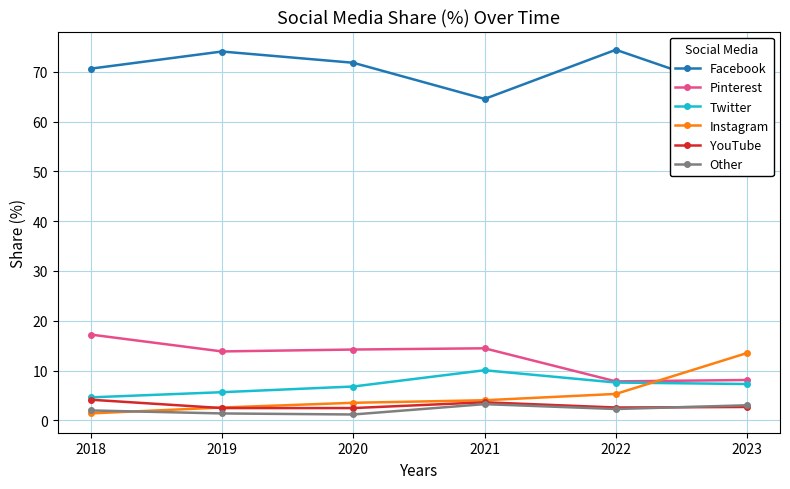

At how many categories does at least one series exceed 43?

6